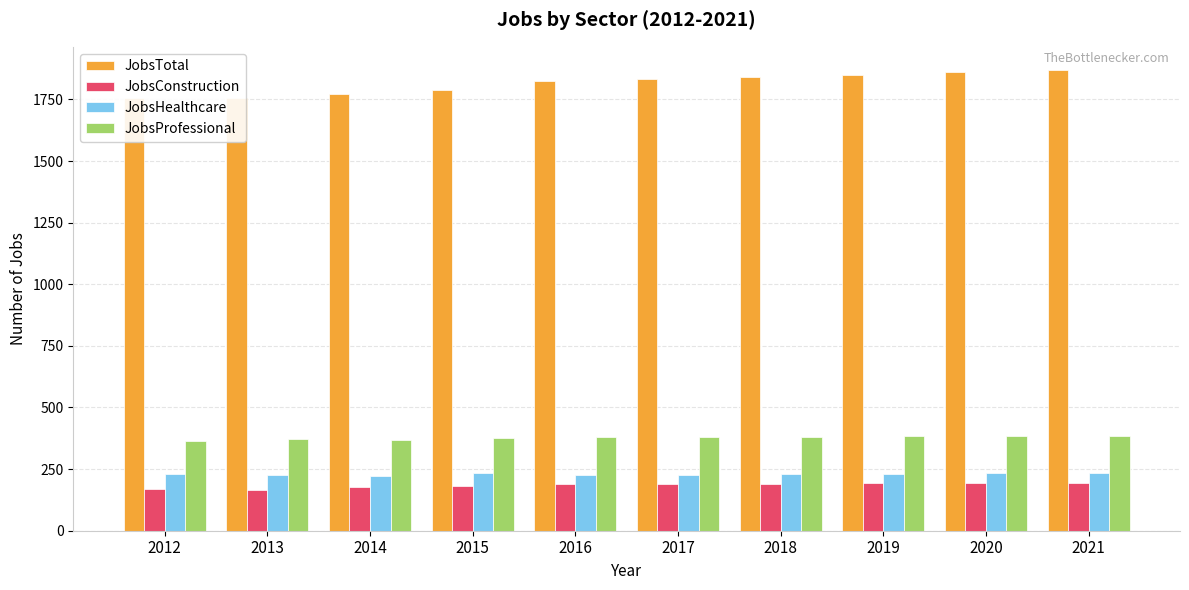

Reading left to right, transcribe all the data shown in this chart.

JobsTotal: 2012=1754	2013=1754	2014=1773	2015=1790	2016=1823	2017=1831	2018=1841	2019=1851	2020=1860	2021=1870
JobsConstruction: 2012=171	2013=167	2014=176	2015=183	2016=189	2017=189	2018=190	2019=192	2020=193	2021=194
JobsHealthcare: 2012=230	2013=225	2014=224	2015=234	2016=226	2017=226	2018=229	2019=231	2020=233	2021=235
JobsProfessional: 2012=363	2013=371	2014=369	2015=375	2016=381	2017=381	2018=382	2019=383	2020=384	2021=385